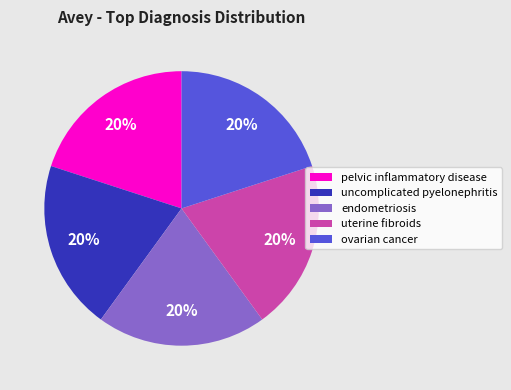

Is the sum of pelvic inflammatory disease and uterine fibroids greater than half?

No